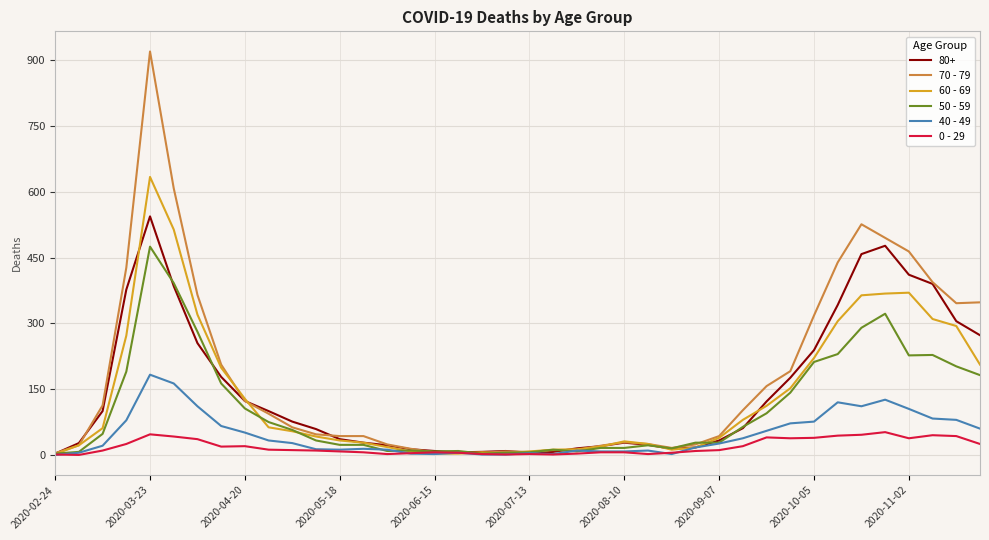

Which series has the widest spread of values?

70 - 79